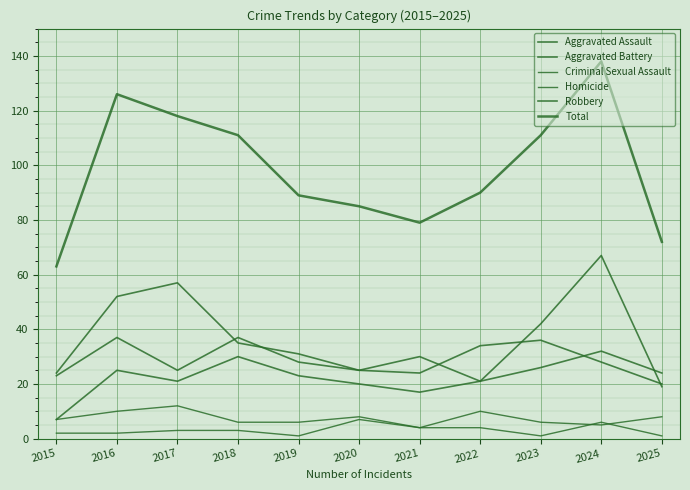

What is the maximum value for Criminal Sexual Assault?

12